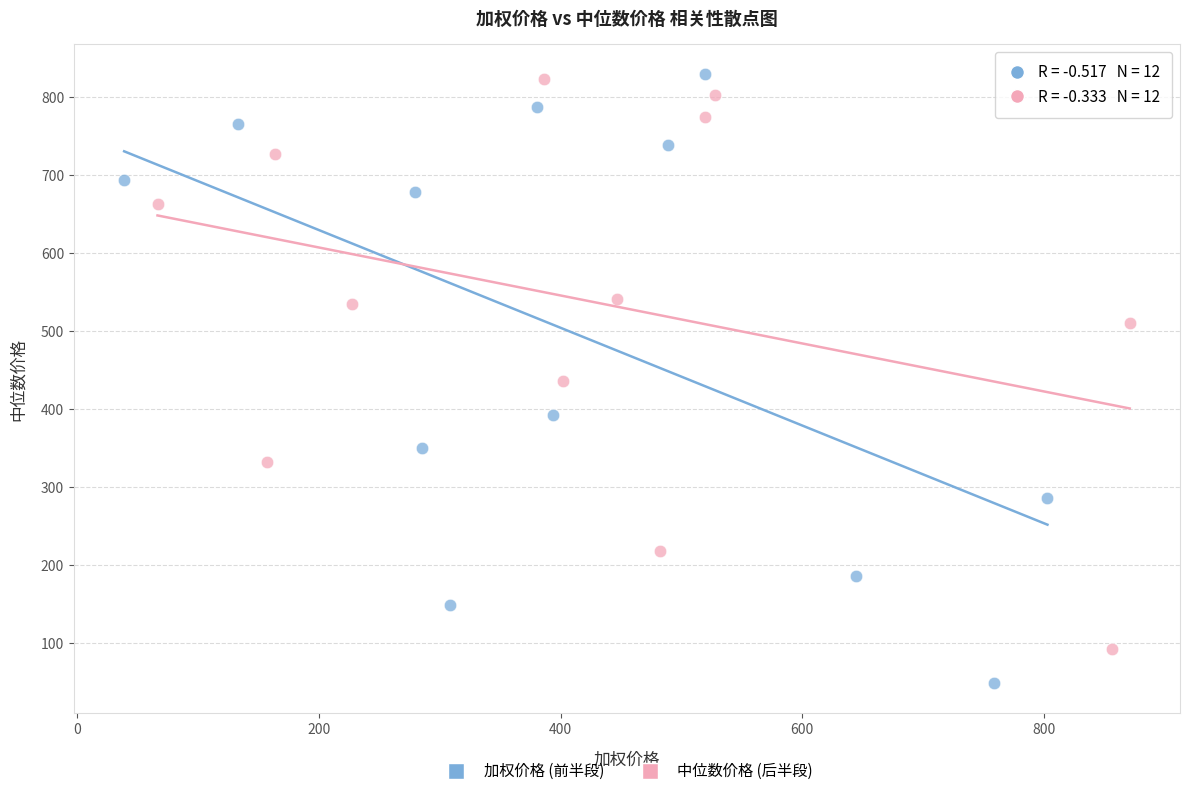

Which series contains the lowest Y value?

加权价格 (前半段)